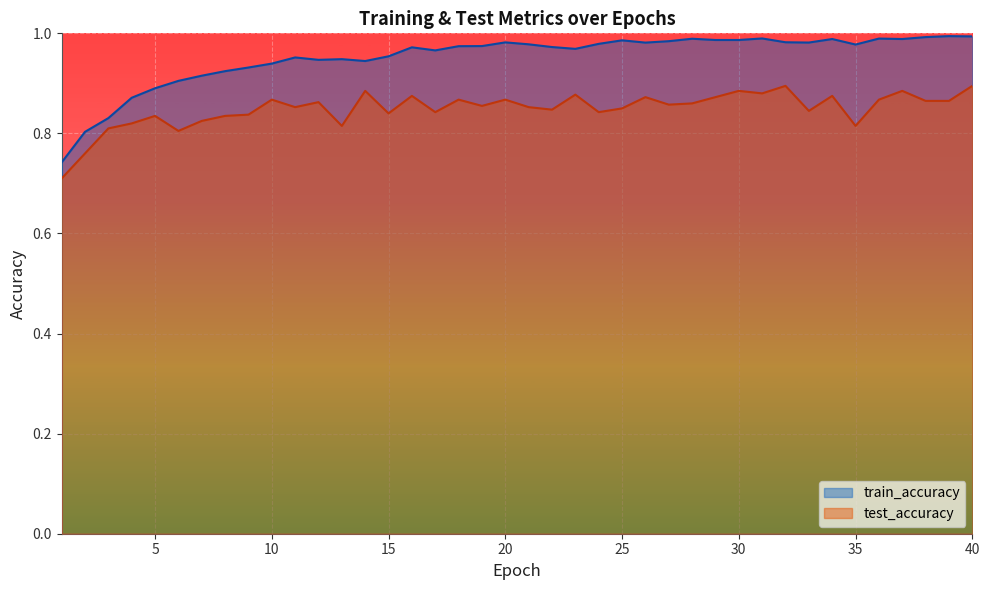

List the series in order of their peak value, highest first.

train_accuracy, test_accuracy